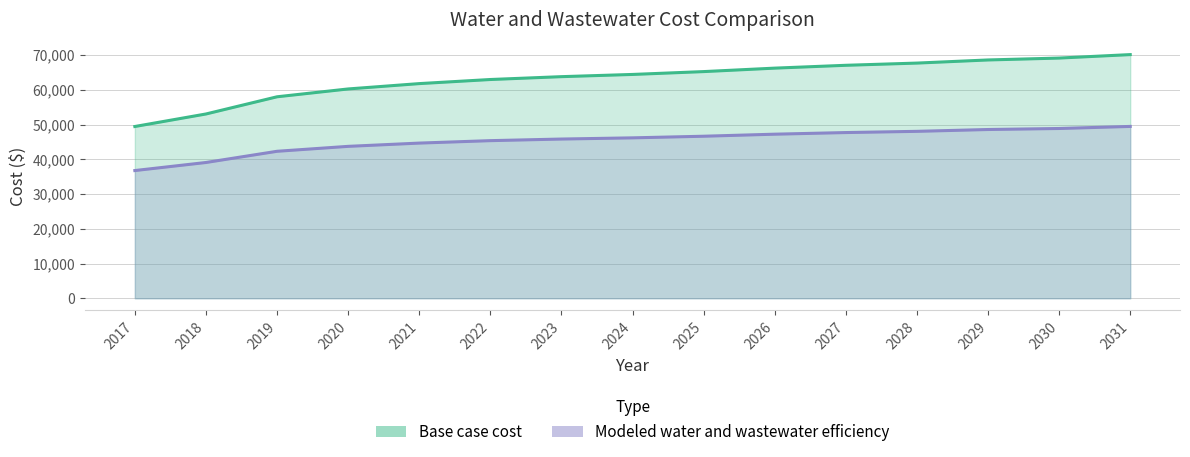

List the series in order of their overall mean, highest first.

Base case cost, Modeled water and wastewater efficiency